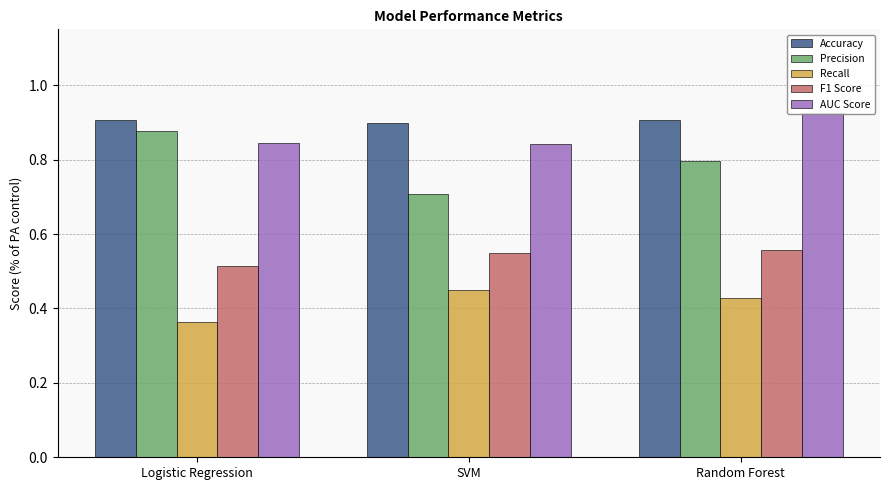

Which label corresponds to the smallest value in the chart?

Logistic Regression